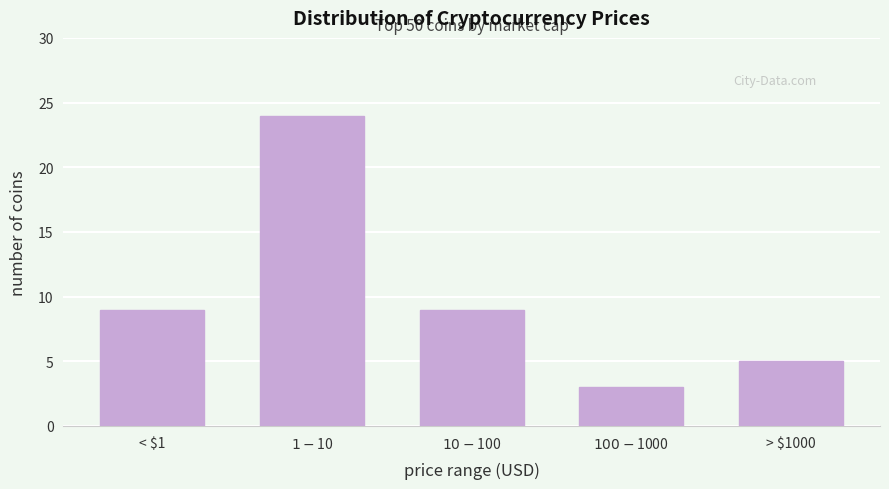

Reading left to right, list all the values displayed in this chart.

9	24	9	3	5